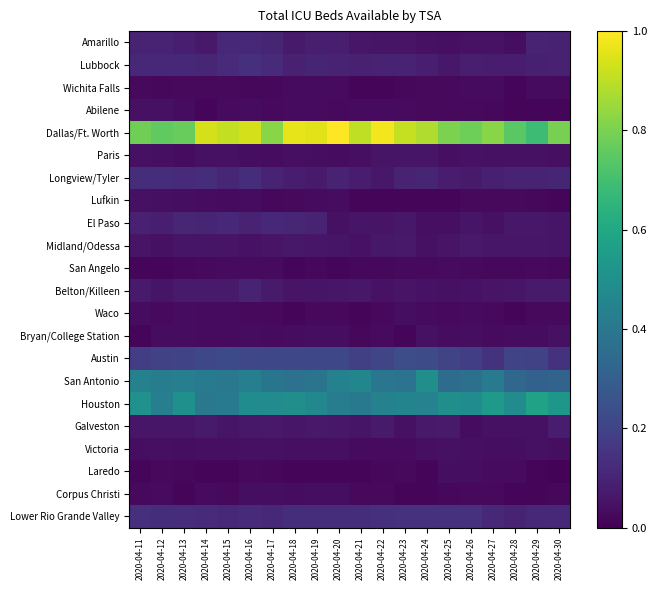

At which category is the sum across all series the highest?

2020-04-16